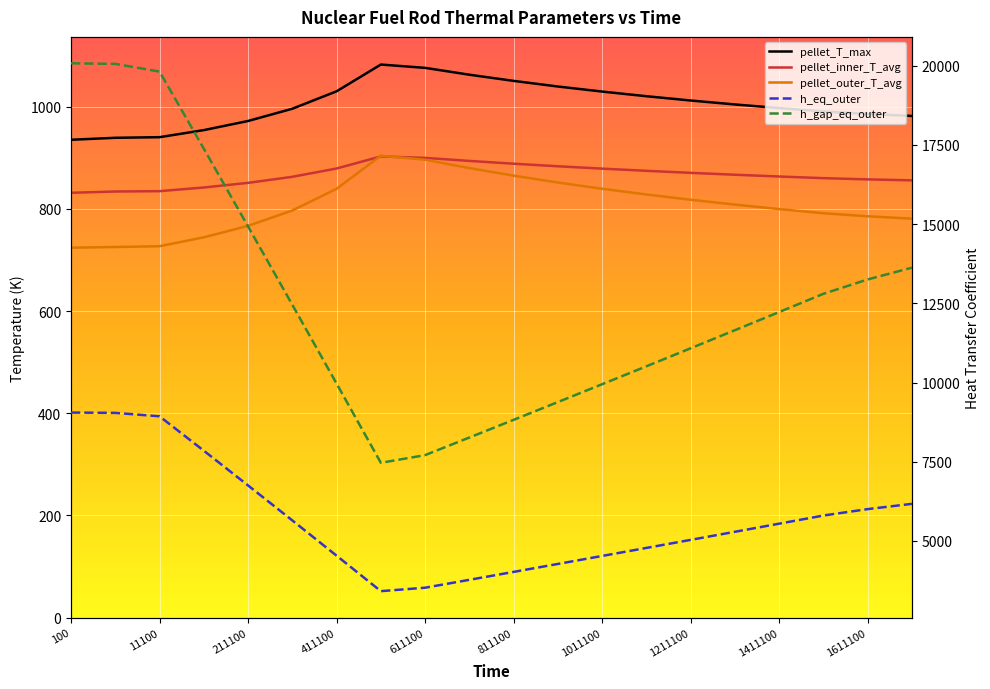

At which category is the sum across all series the highest?

100